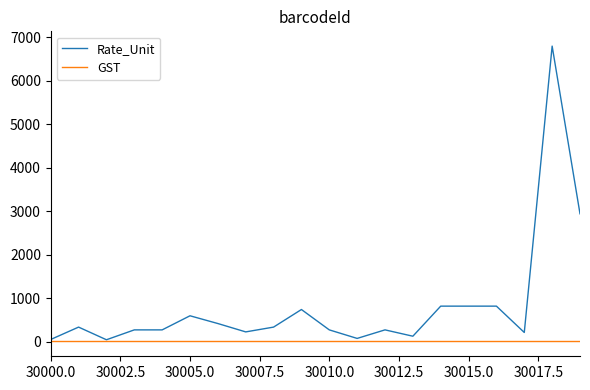

Which series has the largest total across all categories?

Rate_Unit